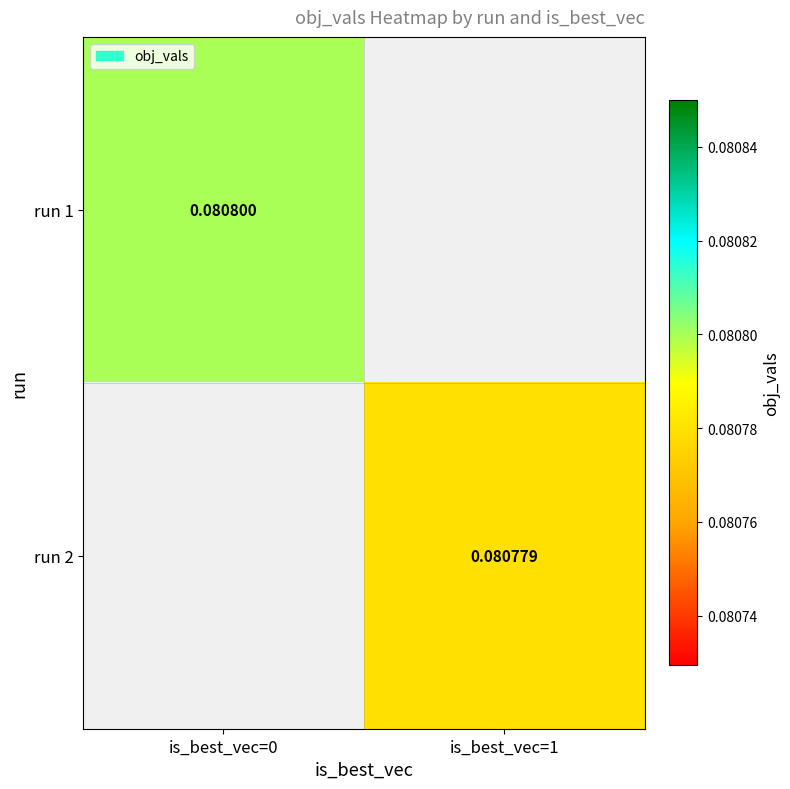

Is the value of run 2 at is_best_vec=1 greater than the value of run 1 at is_best_vec=0?

No